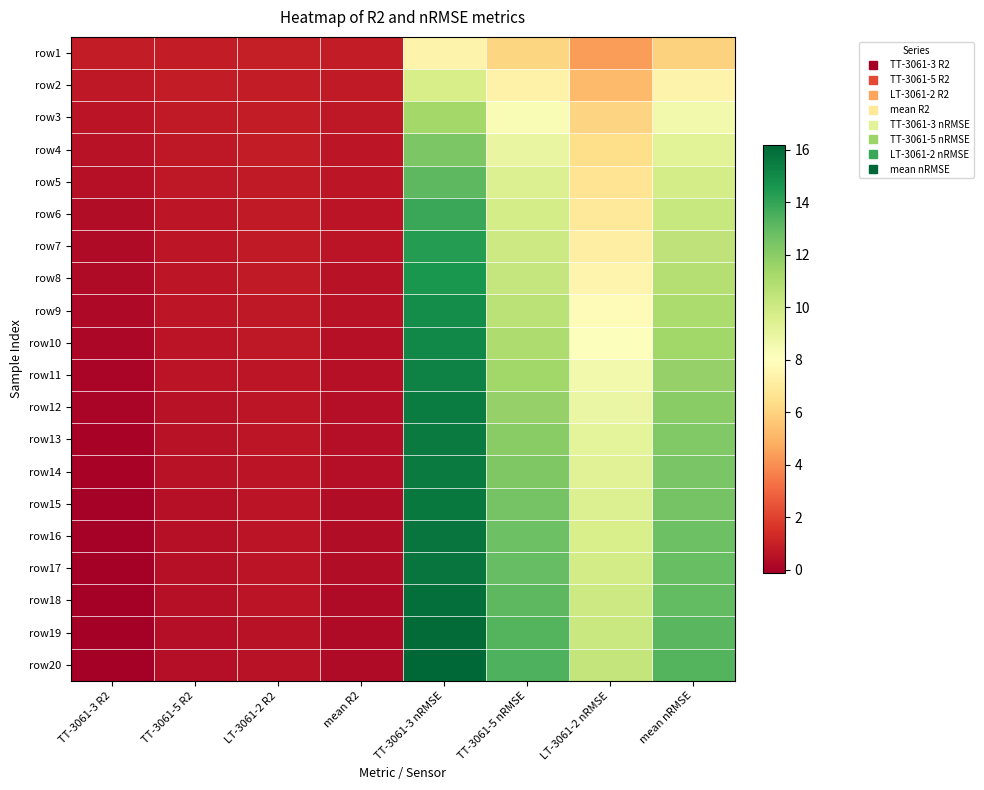

Reading left to right, list all the values displayed in this chart.

row1: TT-3061-3 R2=0.9	TT-3061-5 R2=0.9	LT-3061-2 R2=0.9	mean R2=0.9	TT-3061-3 nRMSE=7.5	TT-3061-5 nRMSE=6.1	LT-3061-2 nRMSE=4.3	mean nRMSE=6.0
row2: TT-3061-3 R2=0.7	TT-3061-5 R2=0.8	LT-3061-2 R2=0.9	mean R2=0.8	TT-3061-3 nRMSE=9.7	TT-3061-5 nRMSE=7.4	LT-3061-2 nRMSE=5.2	mean nRMSE=7.4
row3: TT-3061-3 R2=0.6	TT-3061-5 R2=0.8	LT-3061-2 R2=0.8	mean R2=0.7	TT-3061-3 nRMSE=11.3	TT-3061-5 nRMSE=8.3	LT-3061-2 nRMSE=6.0	mean nRMSE=8.6
row4: TT-3061-3 R2=0.5	TT-3061-5 R2=0.7	LT-3061-2 R2=0.8	mean R2=0.7	TT-3061-3 nRMSE=12.4	TT-3061-5 nRMSE=9.0	LT-3061-2 nRMSE=6.4	mean nRMSE=9.3
row5: TT-3061-3 R2=0.4	TT-3061-5 R2=0.7	LT-3061-2 R2=0.8	mean R2=0.7	TT-3061-3 nRMSE=13.1	TT-3061-5 nRMSE=9.5	LT-3061-2 nRMSE=6.7	mean nRMSE=9.8
row6: TT-3061-3 R2=0.4	TT-3061-5 R2=0.7	LT-3061-2 R2=0.8	mean R2=0.6	TT-3061-3 nRMSE=13.9	TT-3061-5 nRMSE=9.8	LT-3061-2 nRMSE=6.9	mean nRMSE=10.2
row7: TT-3061-3 R2=0.3	TT-3061-5 R2=0.7	LT-3061-2 R2=0.8	mean R2=0.6	TT-3061-3 nRMSE=14.3	TT-3061-5 nRMSE=10.1	LT-3061-2 nRMSE=7.2	mean nRMSE=10.5
row8: TT-3061-3 R2=0.3	TT-3061-5 R2=0.7	LT-3061-2 R2=0.8	mean R2=0.6	TT-3061-3 nRMSE=14.6	TT-3061-5 nRMSE=10.3	LT-3061-2 nRMSE=7.5	mean nRMSE=10.8
row9: TT-3061-3 R2=0.2	TT-3061-5 R2=0.6	LT-3061-2 R2=0.7	mean R2=0.5	TT-3061-3 nRMSE=14.9	TT-3061-5 nRMSE=10.6	LT-3061-2 nRMSE=7.8	mean nRMSE=11.1
row10: TT-3061-3 R2=0.2	TT-3061-5 R2=0.6	LT-3061-2 R2=0.7	mean R2=0.5	TT-3061-3 nRMSE=15.1	TT-3061-5 nRMSE=11.0	LT-3061-2 nRMSE=8.2	mean nRMSE=11.4
row11: TT-3061-3 R2=0.1	TT-3061-5 R2=0.6	LT-3061-2 R2=0.7	mean R2=0.5	TT-3061-3 nRMSE=15.3	TT-3061-5 nRMSE=11.4	LT-3061-2 nRMSE=8.6	mean nRMSE=11.7
row12: TT-3061-3 R2=0.1	TT-3061-5 R2=0.6	LT-3061-2 R2=0.7	mean R2=0.4	TT-3061-3 nRMSE=15.5	TT-3061-5 nRMSE=11.7	LT-3061-2 nRMSE=8.9	mean nRMSE=12.0
row13: TT-3061-3 R2=0.0	TT-3061-5 R2=0.5	LT-3061-2 R2=0.6	mean R2=0.4	TT-3061-3 nRMSE=15.5	TT-3061-5 nRMSE=12.0	LT-3061-2 nRMSE=9.2	mean nRMSE=12.2
row14: TT-3061-3 R2=0.0	TT-3061-5 R2=0.5	LT-3061-2 R2=0.6	mean R2=0.4	TT-3061-3 nRMSE=15.5	TT-3061-5 nRMSE=12.3	LT-3061-2 nRMSE=9.3	mean nRMSE=12.4
row15: TT-3061-3 R2=-0.0	TT-3061-5 R2=0.5	LT-3061-2 R2=0.6	mean R2=0.4	TT-3061-3 nRMSE=15.6	TT-3061-5 nRMSE=12.5	LT-3061-2 nRMSE=9.5	mean nRMSE=12.5
row16: TT-3061-3 R2=-0.0	TT-3061-5 R2=0.5	LT-3061-2 R2=0.6	mean R2=0.3	TT-3061-3 nRMSE=15.7	TT-3061-5 nRMSE=12.7	LT-3061-2 nRMSE=9.7	mean nRMSE=12.7
row17: TT-3061-3 R2=-0.1	TT-3061-5 R2=0.5	LT-3061-2 R2=0.6	mean R2=0.3	TT-3061-3 nRMSE=15.7	TT-3061-5 nRMSE=12.9	LT-3061-2 nRMSE=9.8	mean nRMSE=12.8
row18: TT-3061-3 R2=-0.1	TT-3061-5 R2=0.4	LT-3061-2 R2=0.6	mean R2=0.3	TT-3061-3 nRMSE=15.9	TT-3061-5 nRMSE=13.1	LT-3061-2 nRMSE=10.0	mean nRMSE=13.0
row19: TT-3061-3 R2=-0.1	TT-3061-5 R2=0.4	LT-3061-2 R2=0.6	mean R2=0.3	TT-3061-3 nRMSE=16.1	TT-3061-5 nRMSE=13.3	LT-3061-2 nRMSE=10.2	mean nRMSE=13.2
row20: TT-3061-3 R2=-0.1	TT-3061-5 R2=0.4	LT-3061-2 R2=0.6	mean R2=0.3	TT-3061-3 nRMSE=16.2	TT-3061-5 nRMSE=13.4	LT-3061-2 nRMSE=10.3	mean nRMSE=13.3